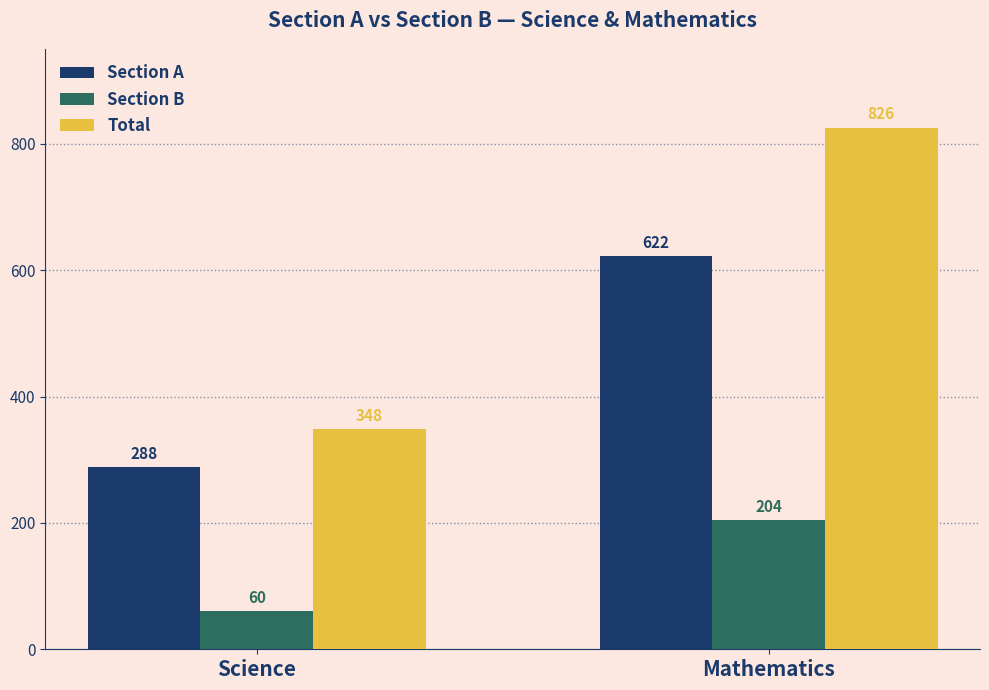

What is the label of the 1st bar from the right?

Mathematics